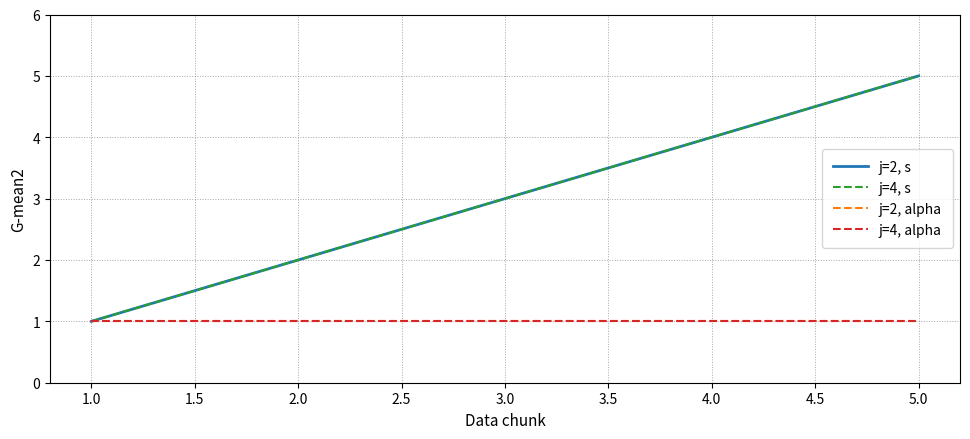

Does the chart have visible grid lines?

Yes